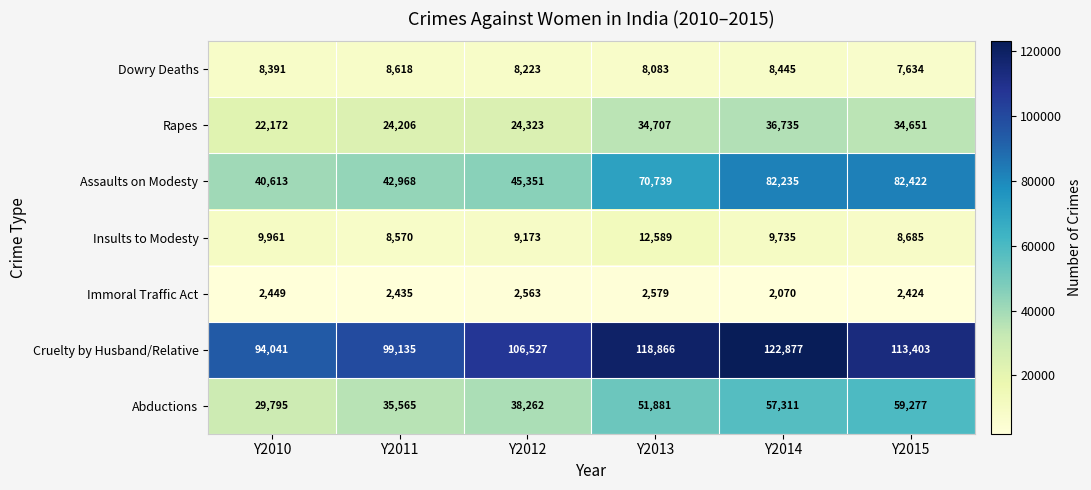

How many series are shown in this chart?

7